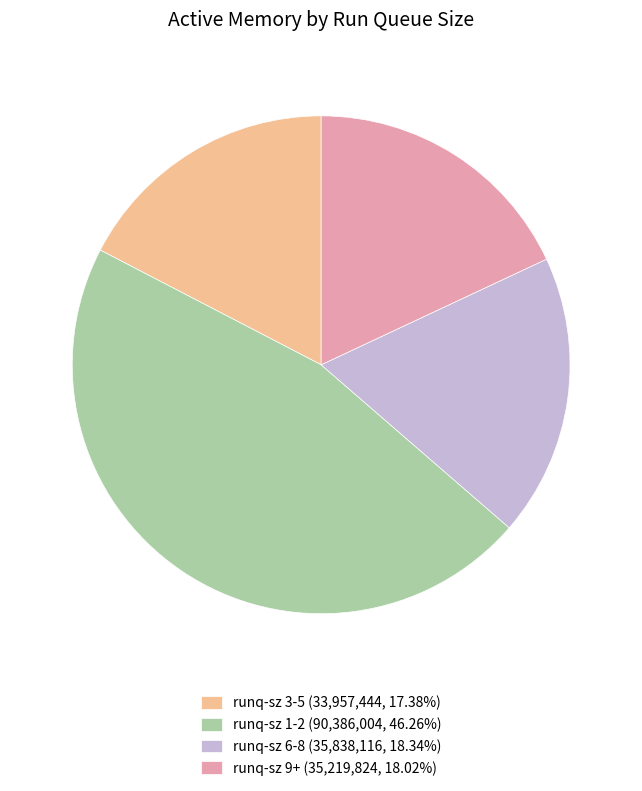

What is the ratio of the value at runq-sz 1-2 (90,386,004, 46.26%) to the value at runq-sz 3-5 (33,957,444, 17.38%)?

2.7